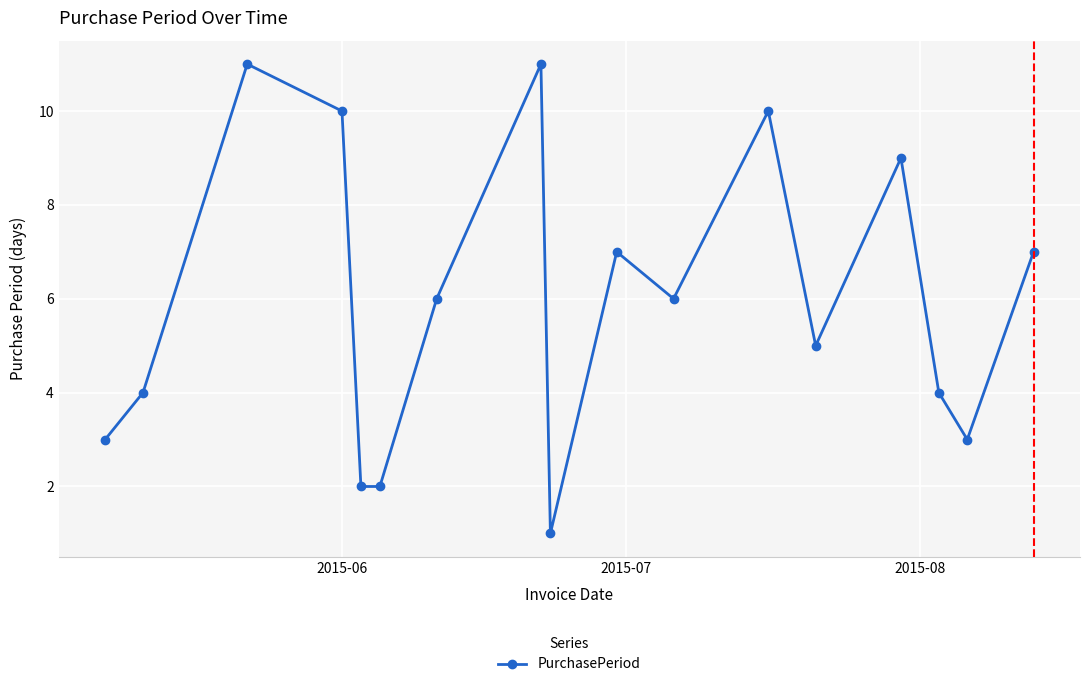

How many distinct data groups are displayed?

1